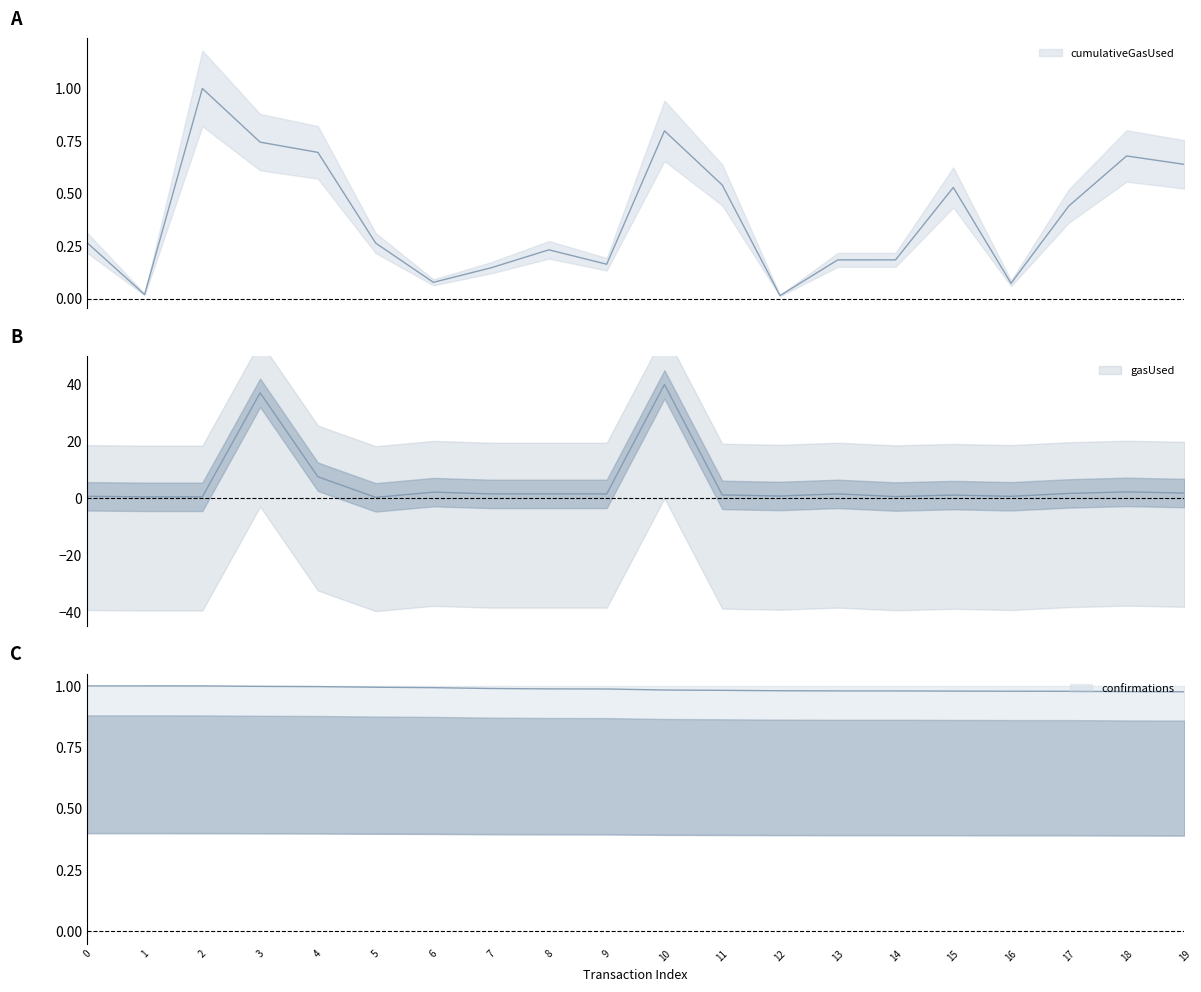

The cumulativeGasUsed series shows 0.1 at 14. True or false?

False